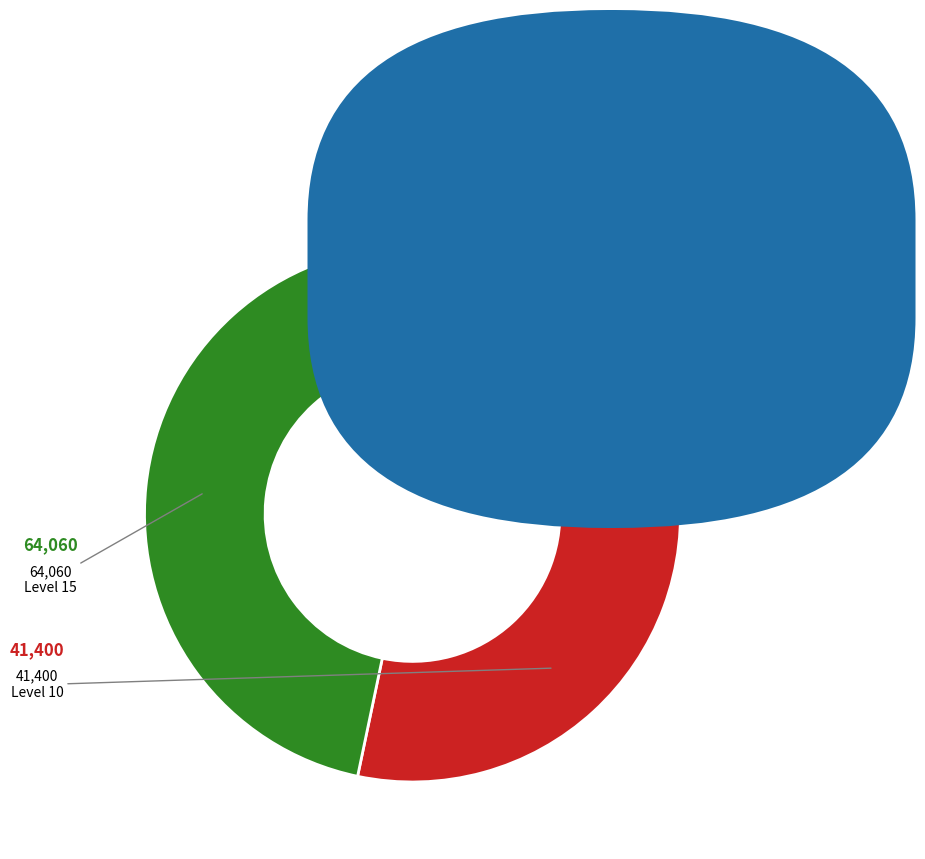

Is there a majority slice in this chart?

No